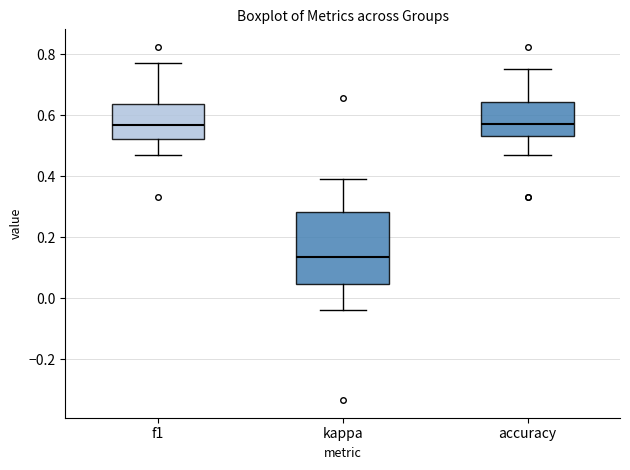

Which box has the lowest median line?

kappa